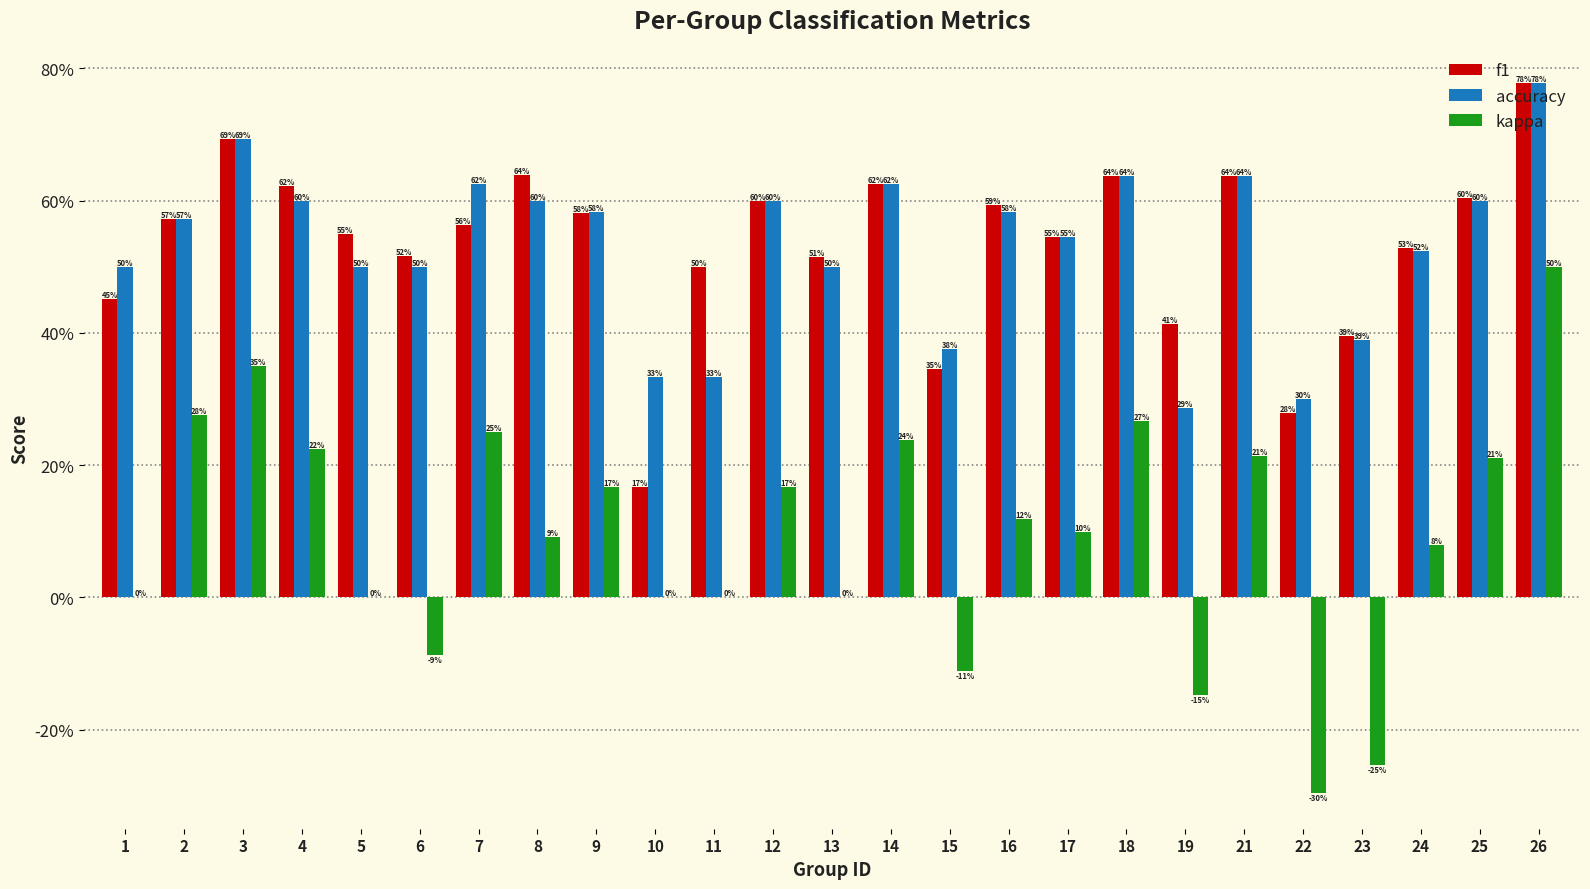

Are the bars grouped side by side (vs. stacked)?

Yes